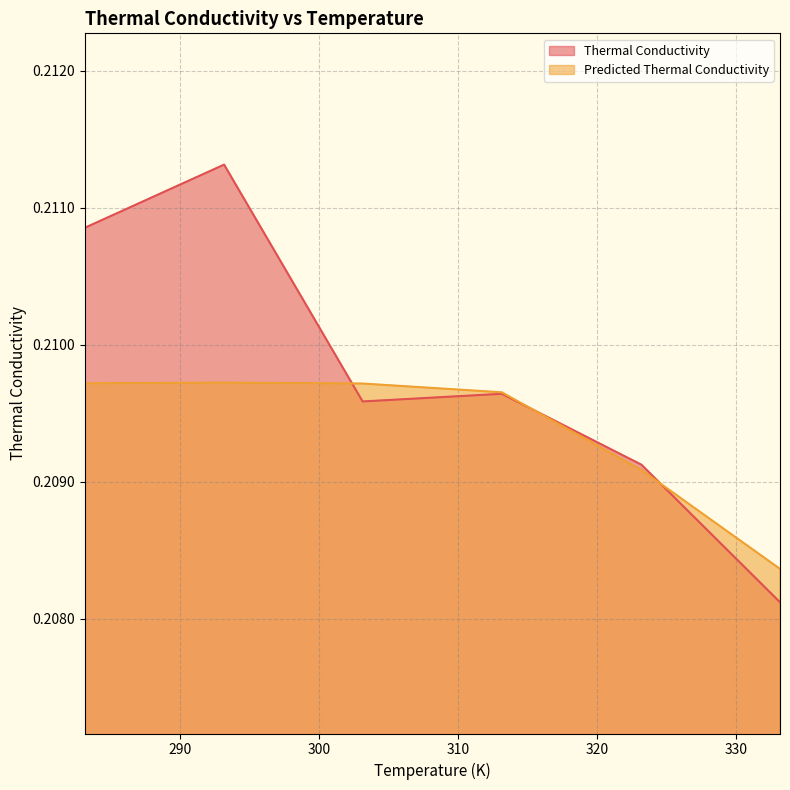

Which category has the lowest value in the Thermal Conductivity series?

333.1501736